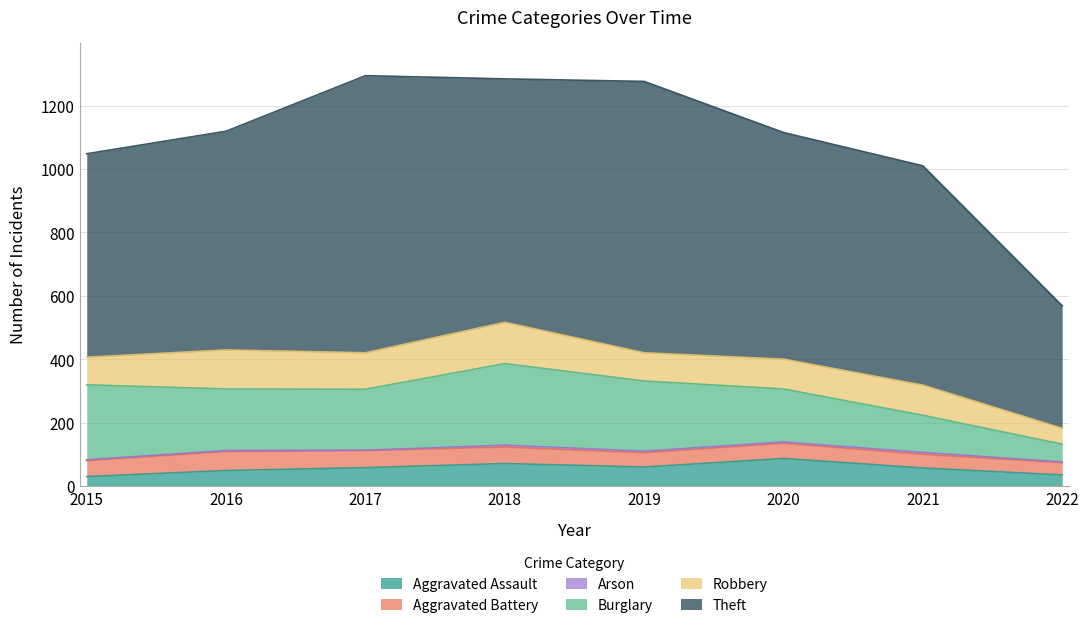

How many lines are shown in the chart?

6